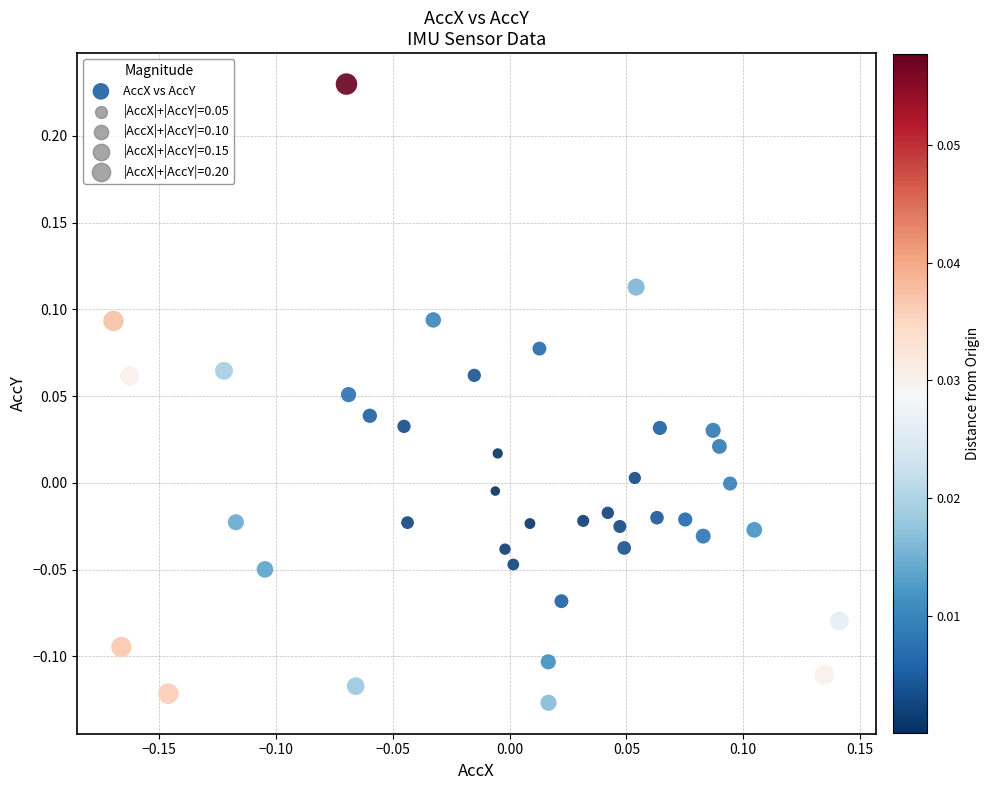

What is the range of X values (max minus min)?

0.3